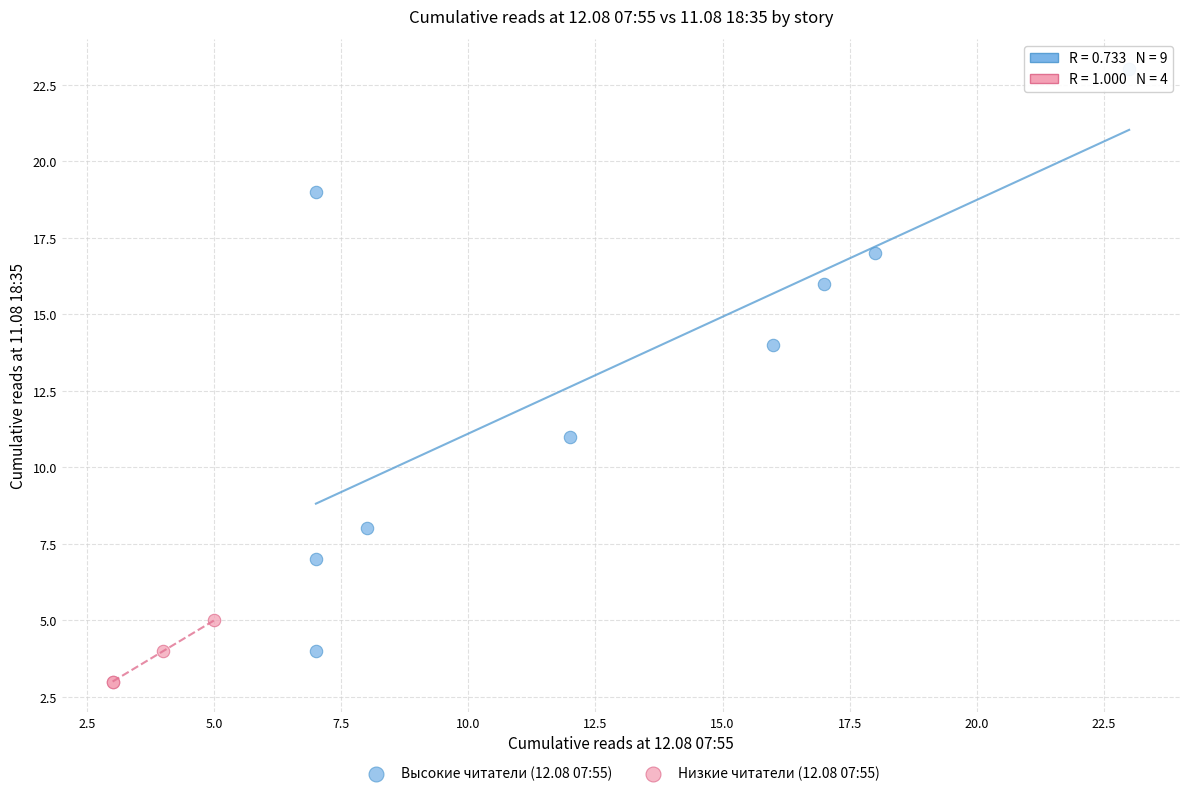

What are all the series names shown in the legend?

Высокие читатели (12.08 07:55), Низкие читатели (12.08 07:55)